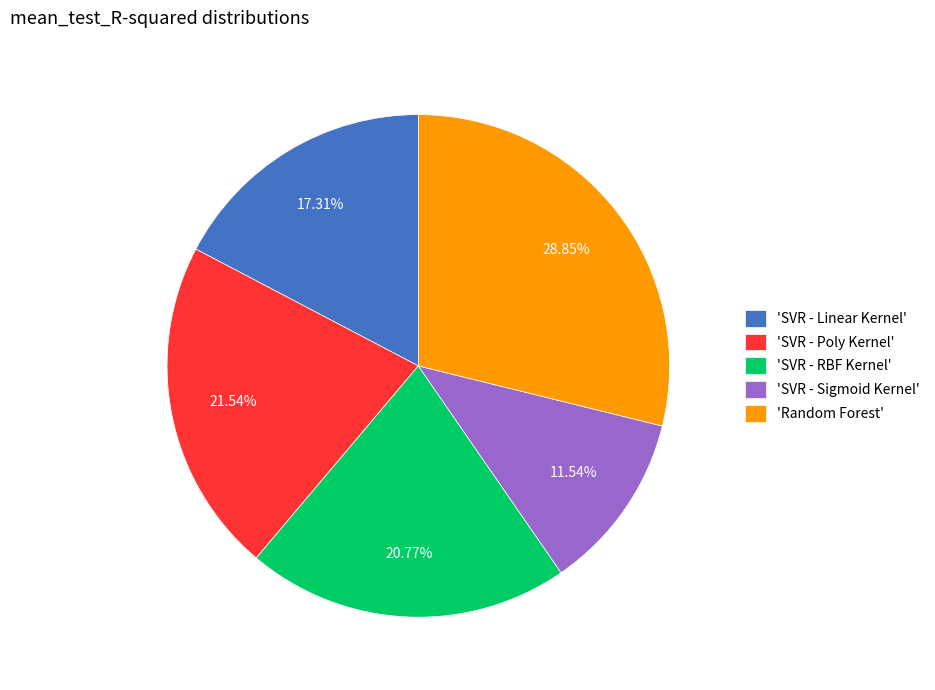

Rank the categories by value from lowest to highest.

'SVR - Sigmoid Kernel', 'SVR - Linear Kernel', 'SVR - RBF Kernel', 'SVR - Poly Kernel', 'Random Forest'